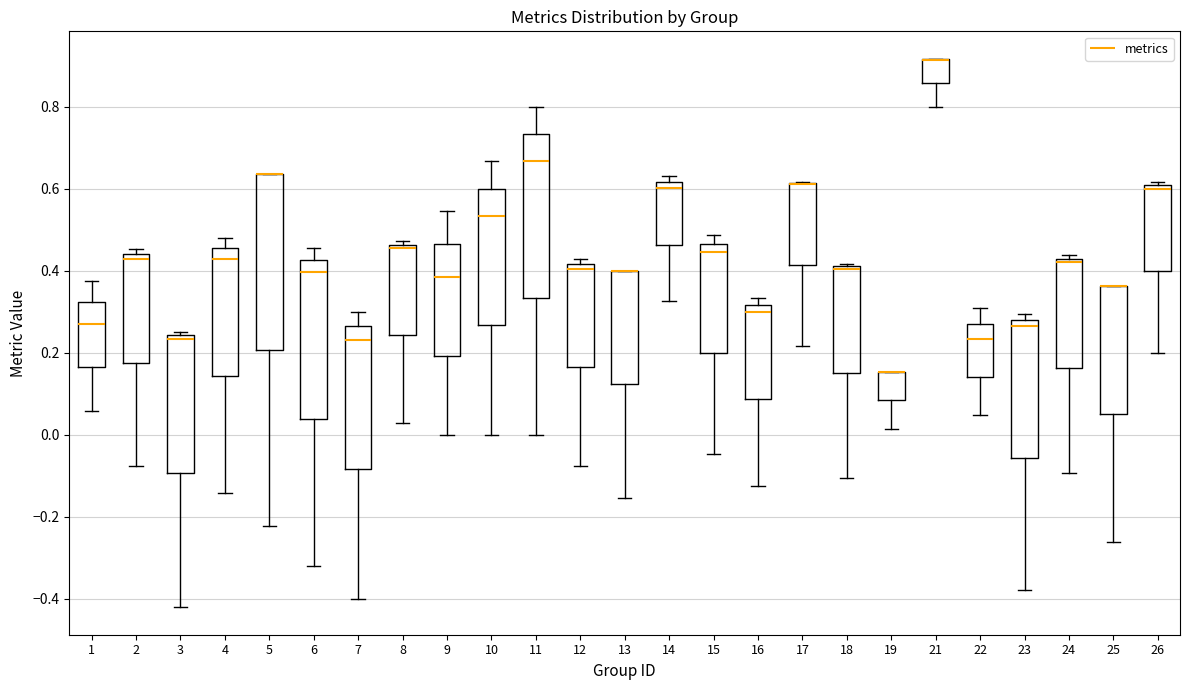

Which box is the tallest, from its lower edge to its upper edge?

5